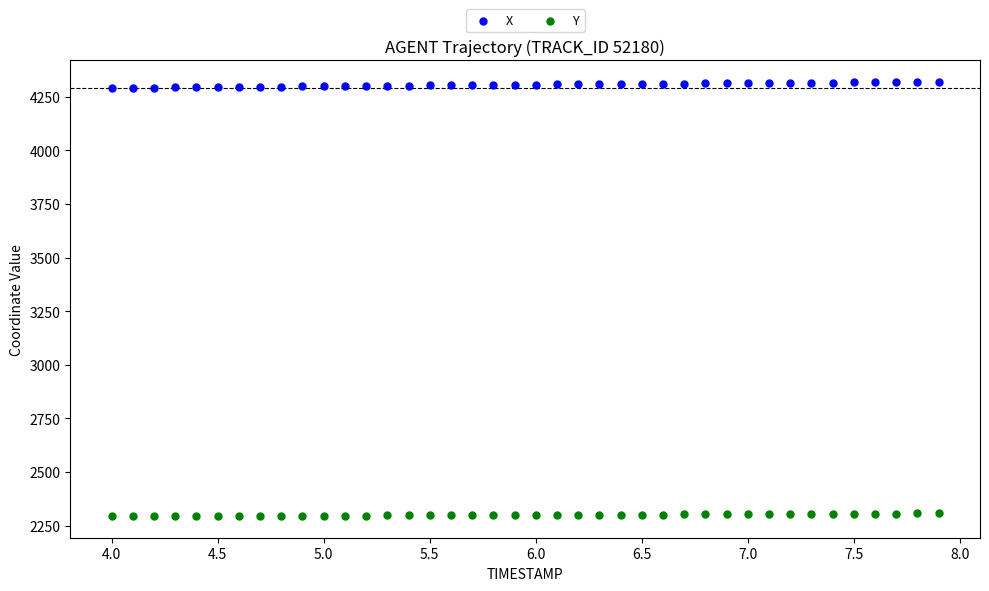

What are all the series names shown in the legend?

X, Y